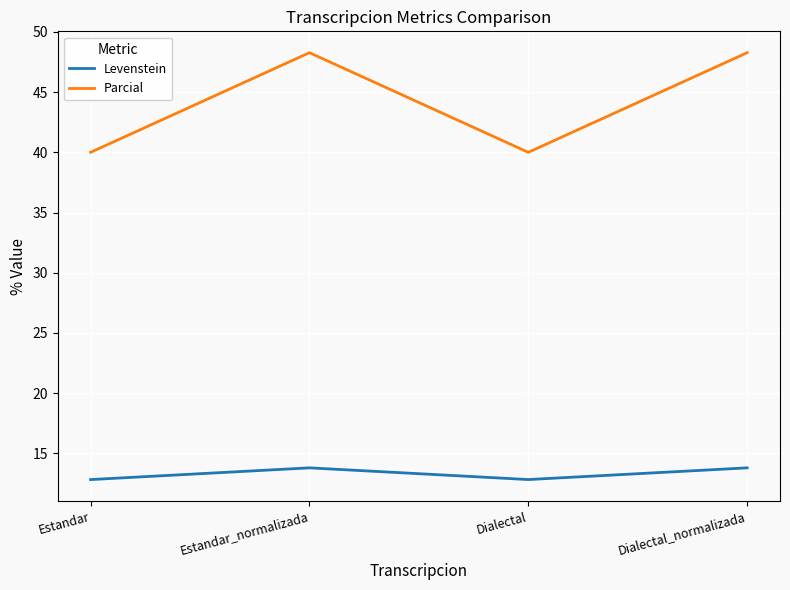

True or false: Parcial and Levenstein cross at least once.

False